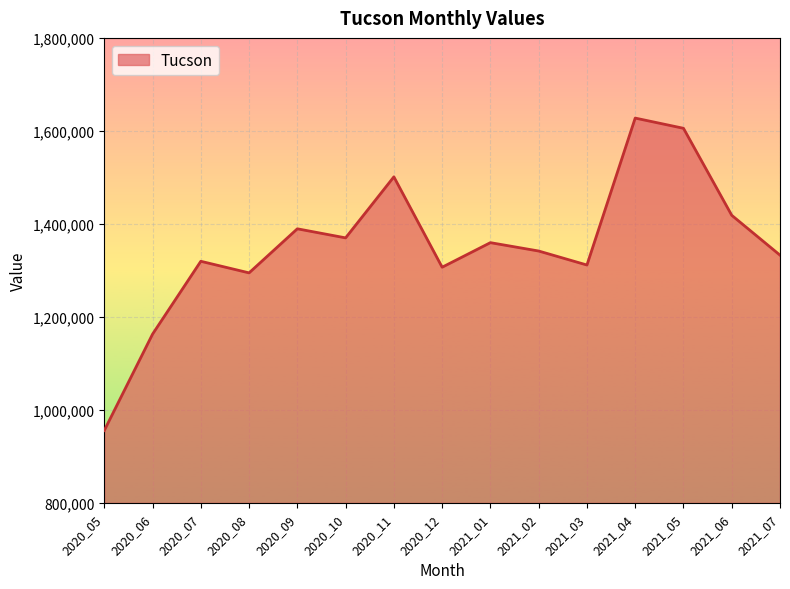

What is the ratio of the value at 2020_07 to the value at 2020_11?

0.9